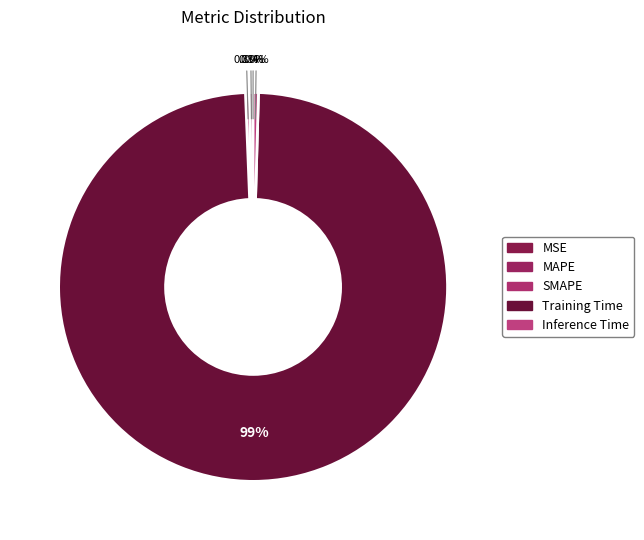

Which slice is the largest?

Training Time